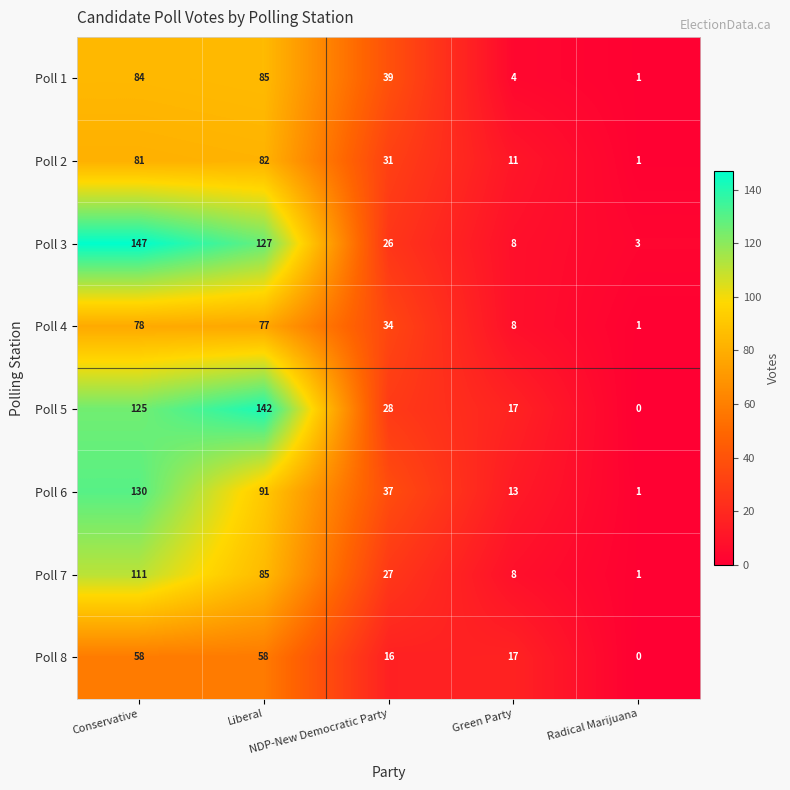

What is the sum of all Poll 4 values?

198